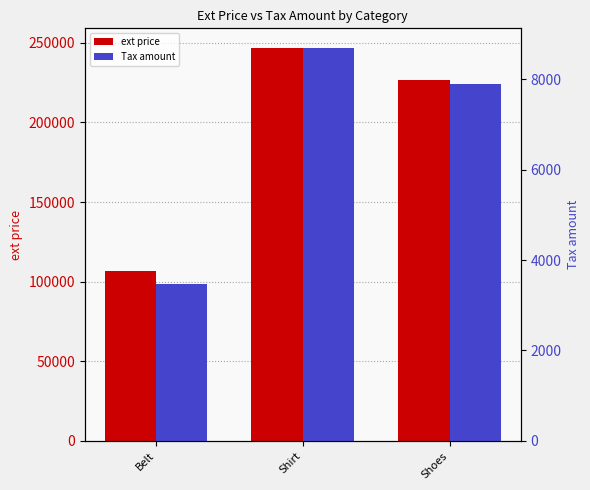

Is the value of ext price at Shirt greater than the value of Tax amount at Shoes?

Yes